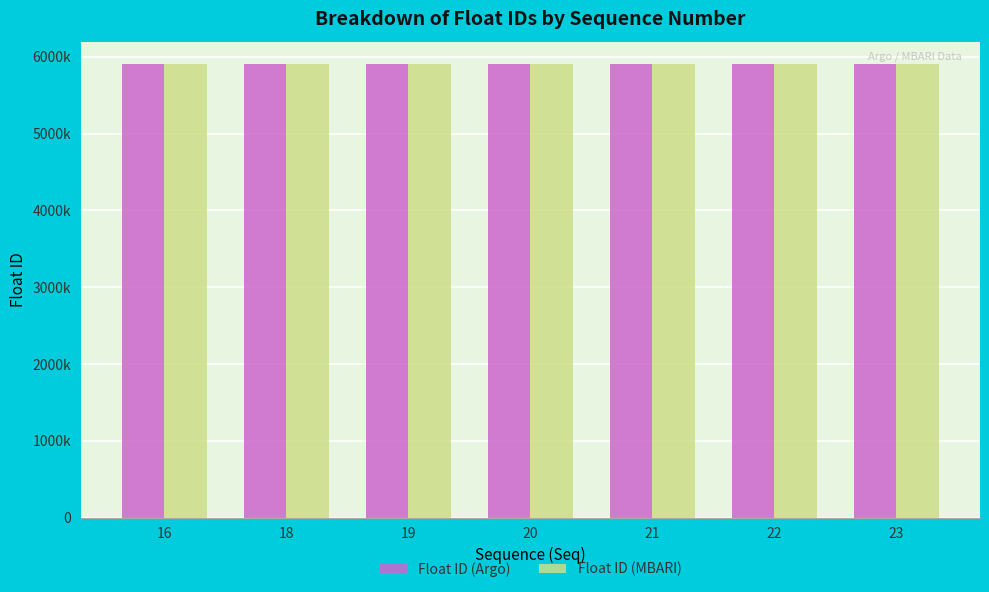

Where does the Float ID (Argo) series first go above 5904469?

19